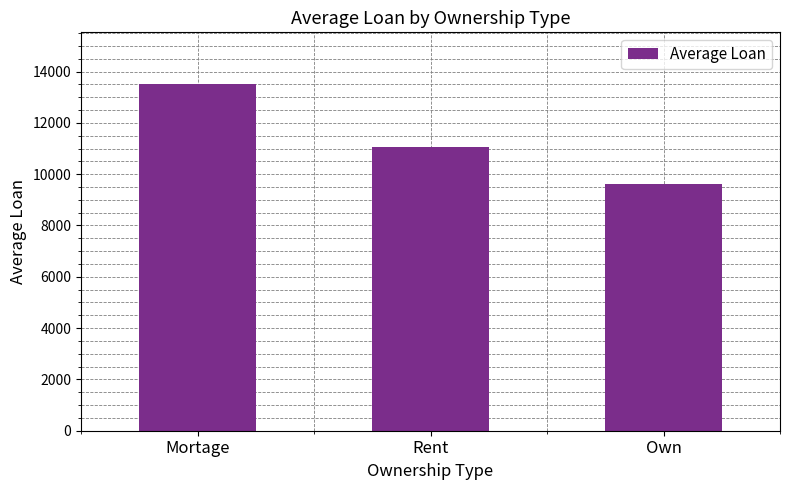

Reading left to right, what are all the values shown in this chart?

Mortage=13502.8	Rent=11067.5	Own=9603.6